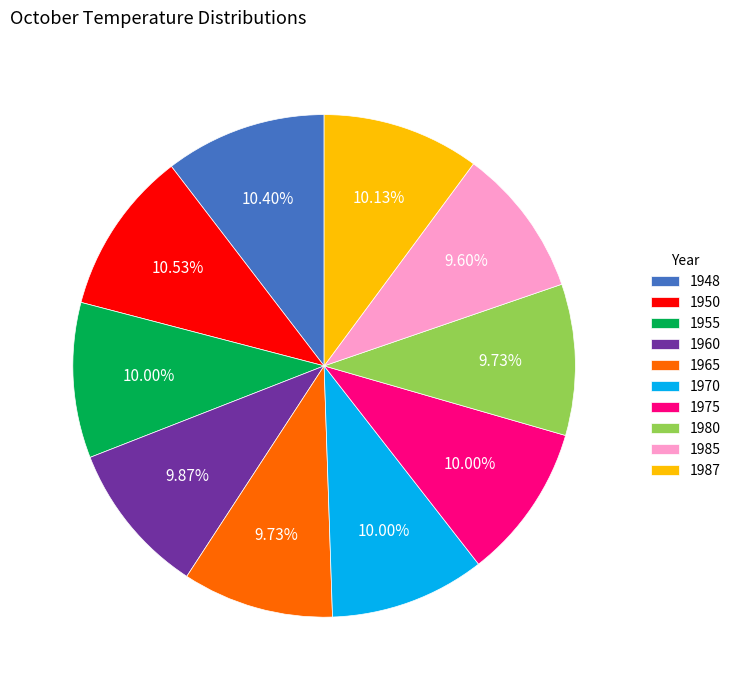

Is there a majority slice in this chart?

No